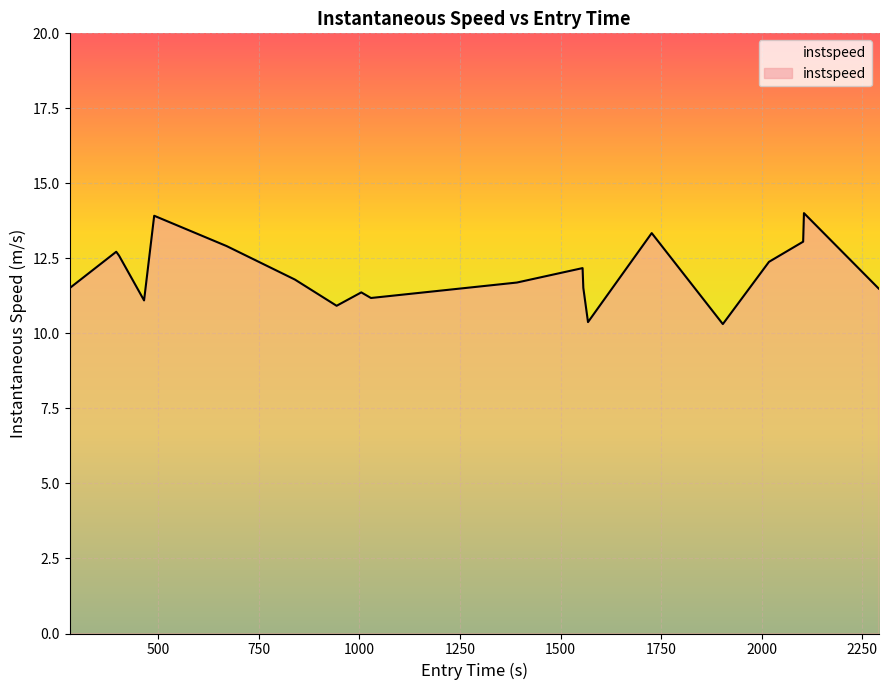

What is the minimum value shown in the chart?

10.3